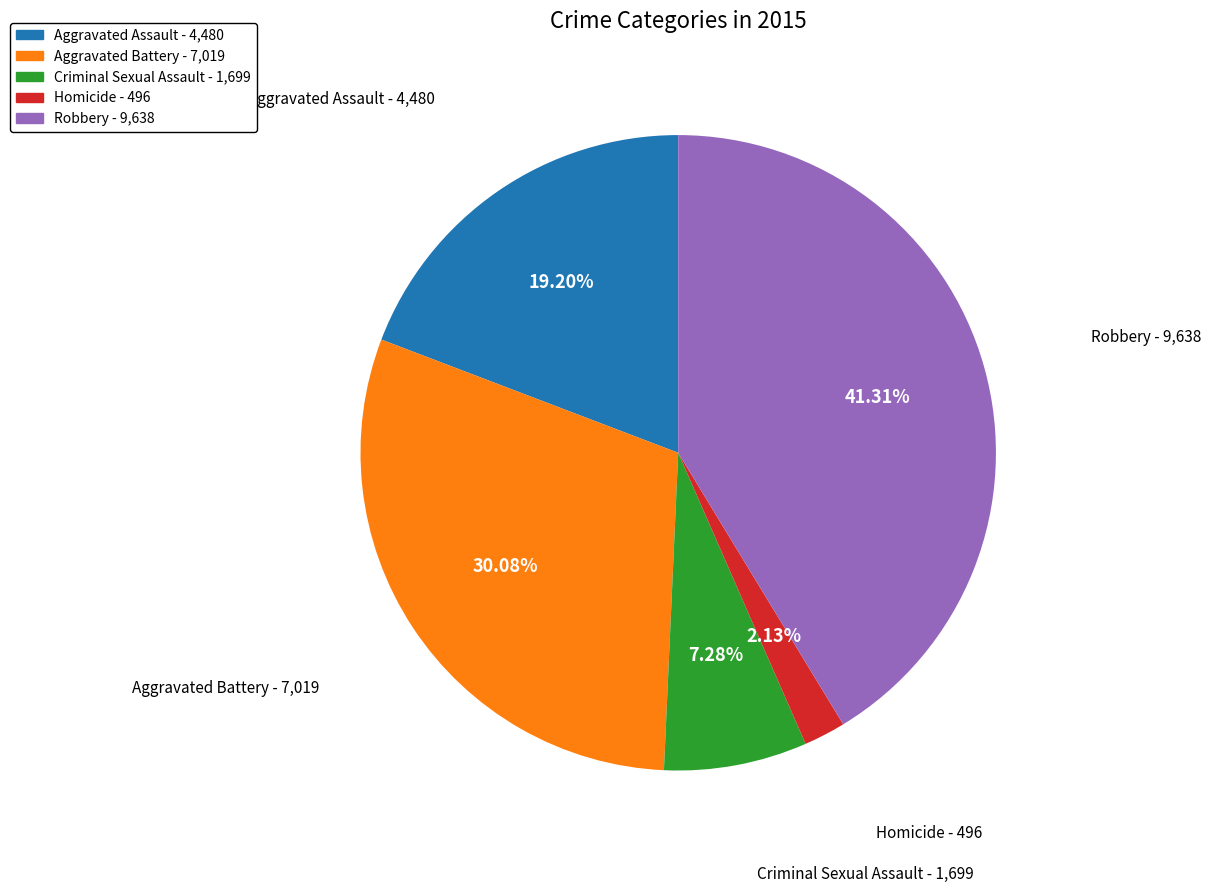

Rank the categories by value from highest to lowest.

Robbery, Aggravated Battery, Aggravated Assault, Criminal Sexual Assault, Homicide